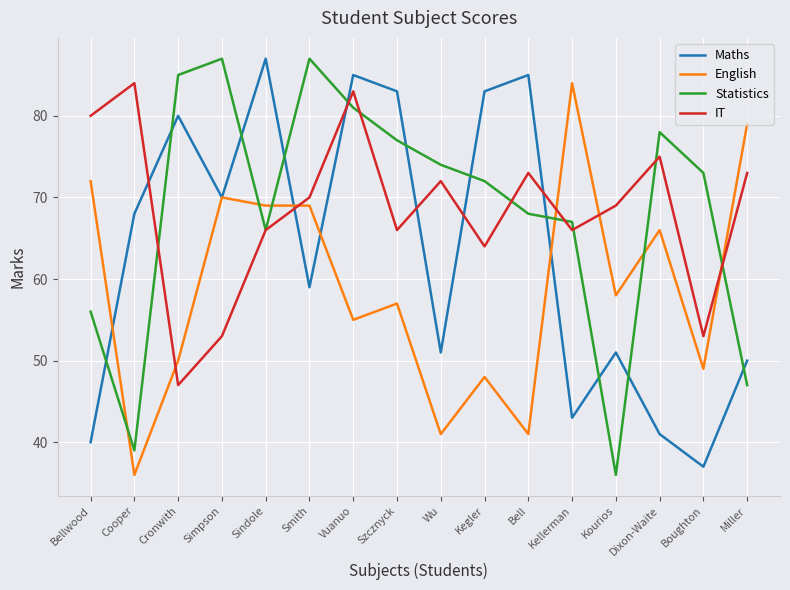

Where is the first local minimum for Maths?

Simpson